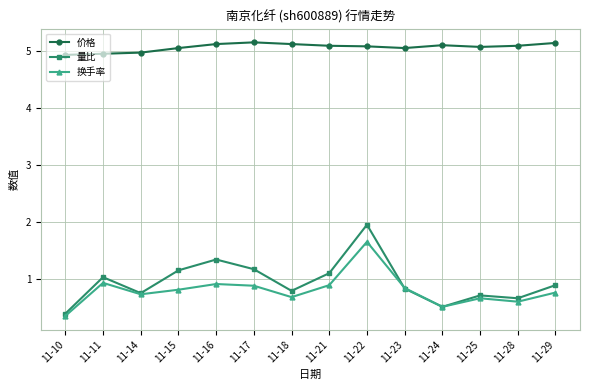

True or false: 价格 and 换手率 intersect in this chart.

False